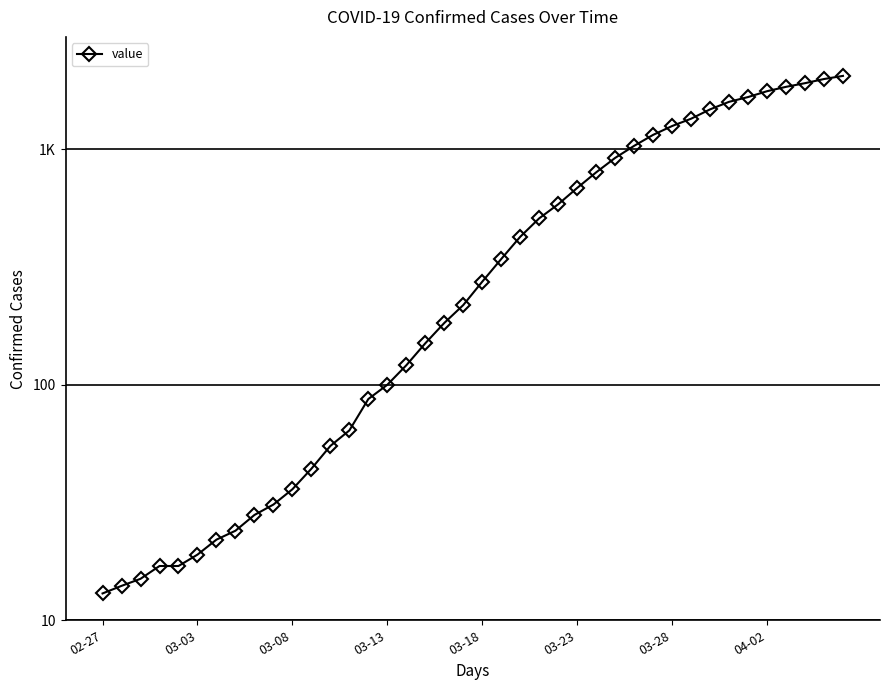

Is it true that the value at 03-18 is 380?

False